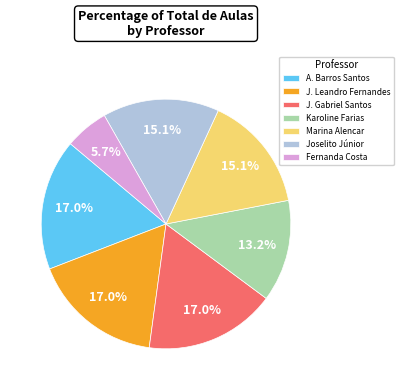

Does Fernanda Costa account for over 50% of the chart?

No